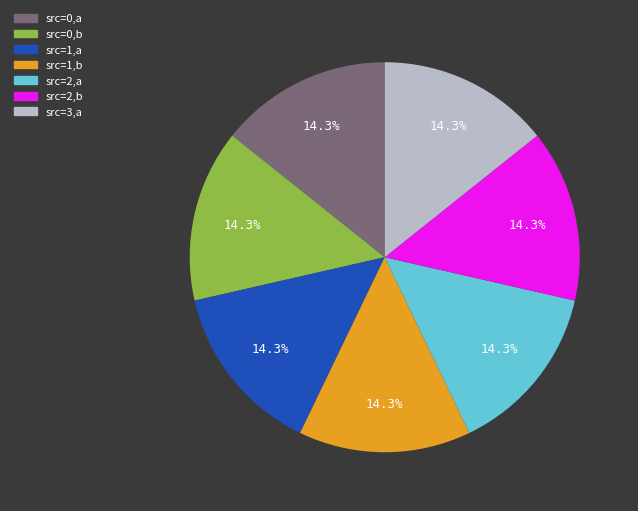

What percentage is NOT represented by src=2,a?

85.7%